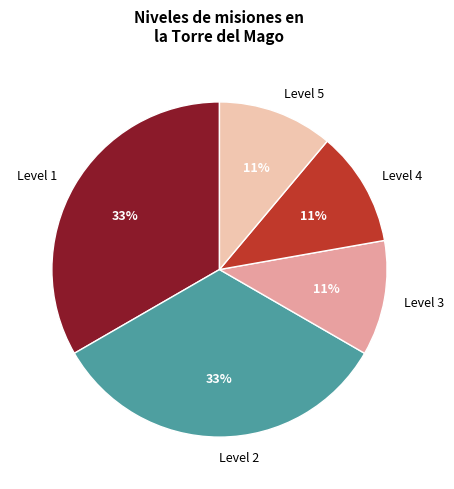

To the nearest percent, what portion does Level 1 represent?

33%